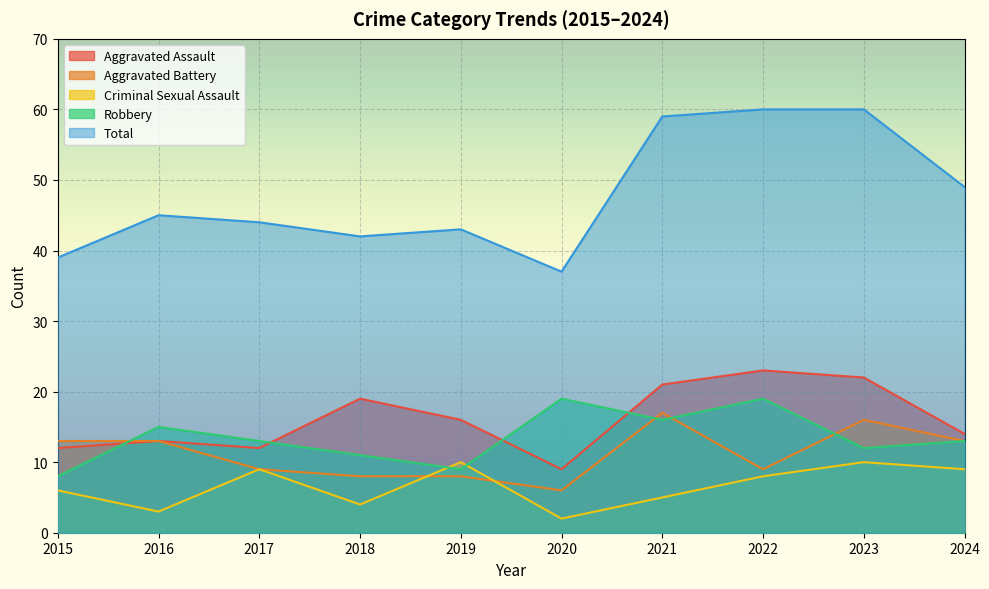

What is the difference between the second highest and second lowest values in the Criminal Sexual Assault series?

7